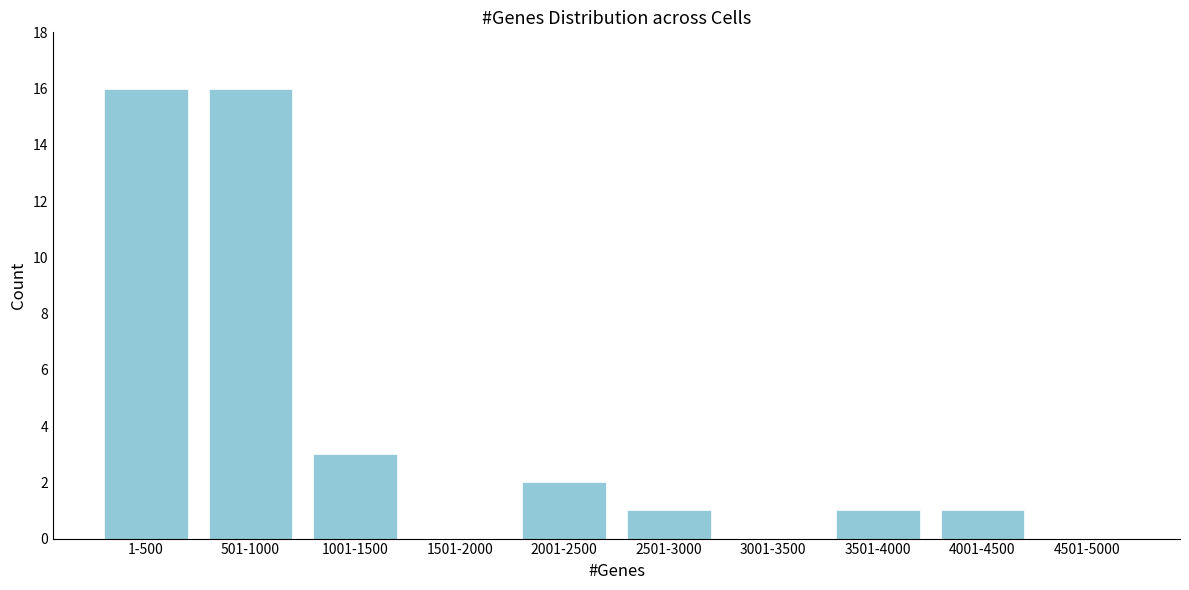

Reading left to right, list all the values displayed in this chart.

1-500=16	501-1000=16	1001-1500=3	1501-2000=0	2001-2500=2	2501-3000=1	3001-3500=0	3501-4000=1	4001-4500=1	4501-5000=0